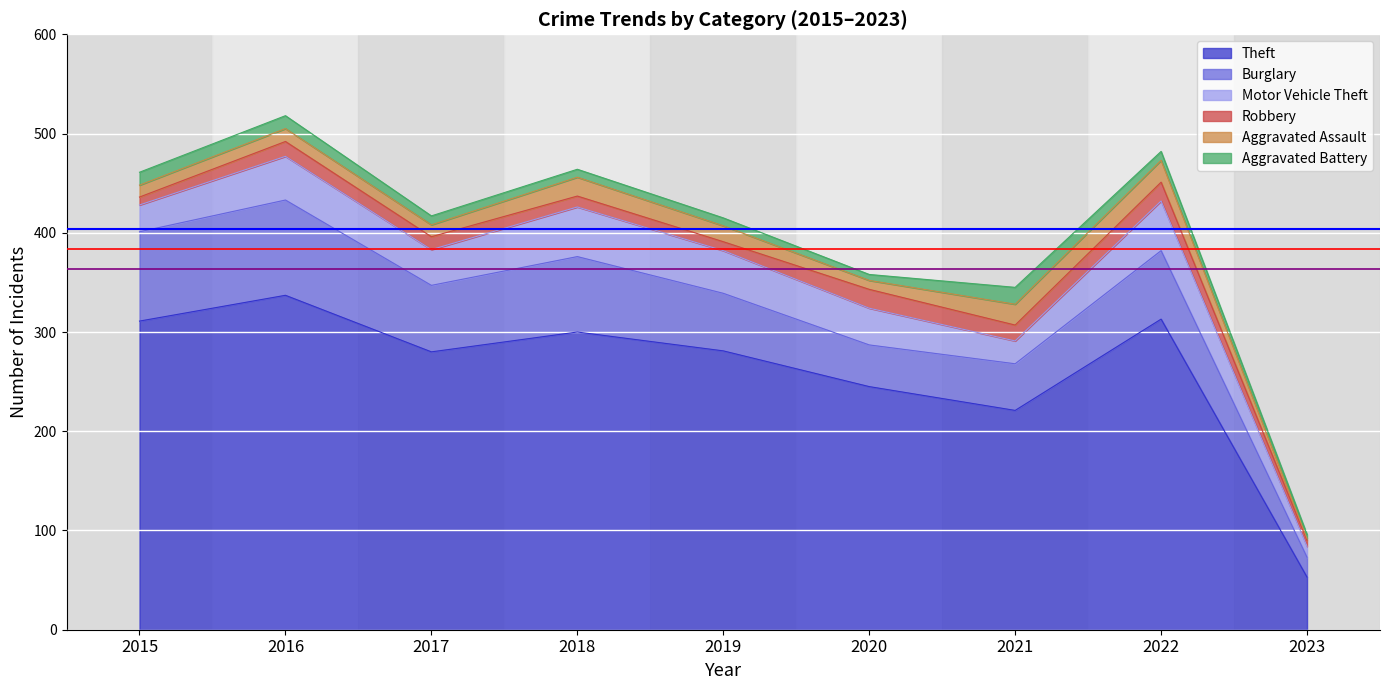

How many values in the Aggravated Battery series exceed 9?

3